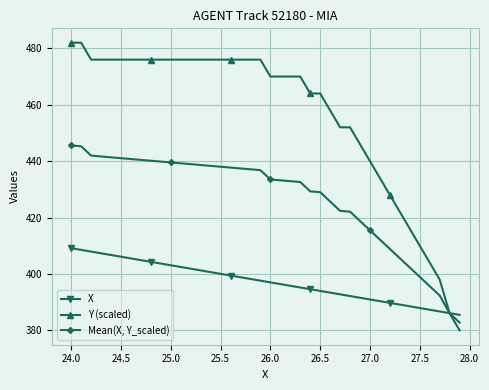

True or false: X and Y (scaled) cross at least once.

True